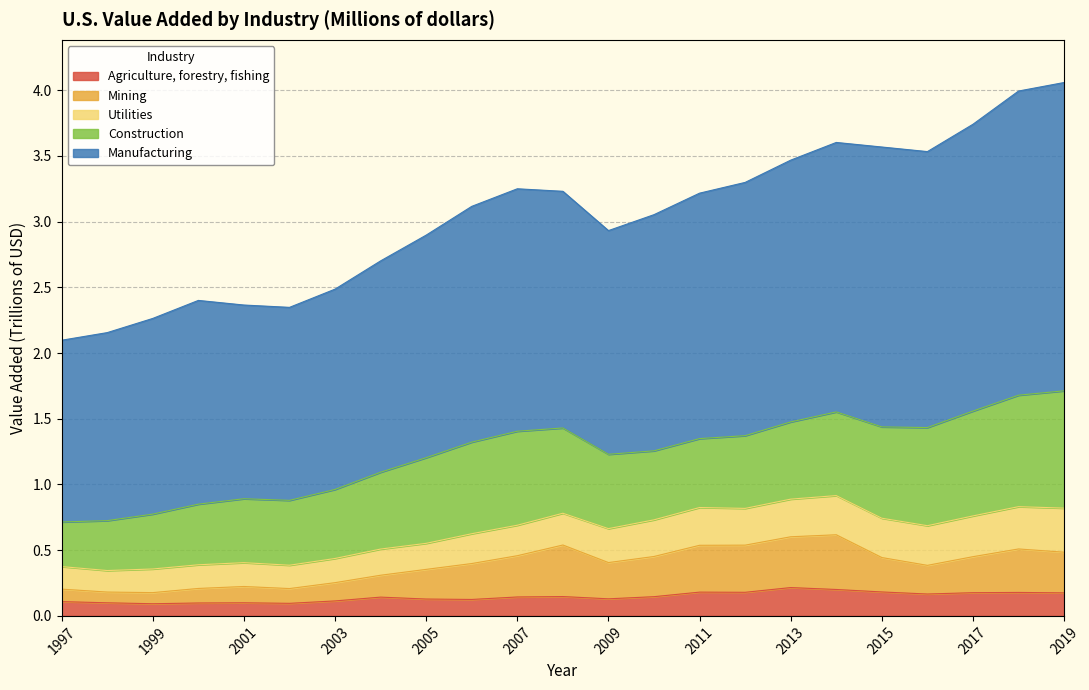

What is the total value across all series at 2017?

3.7